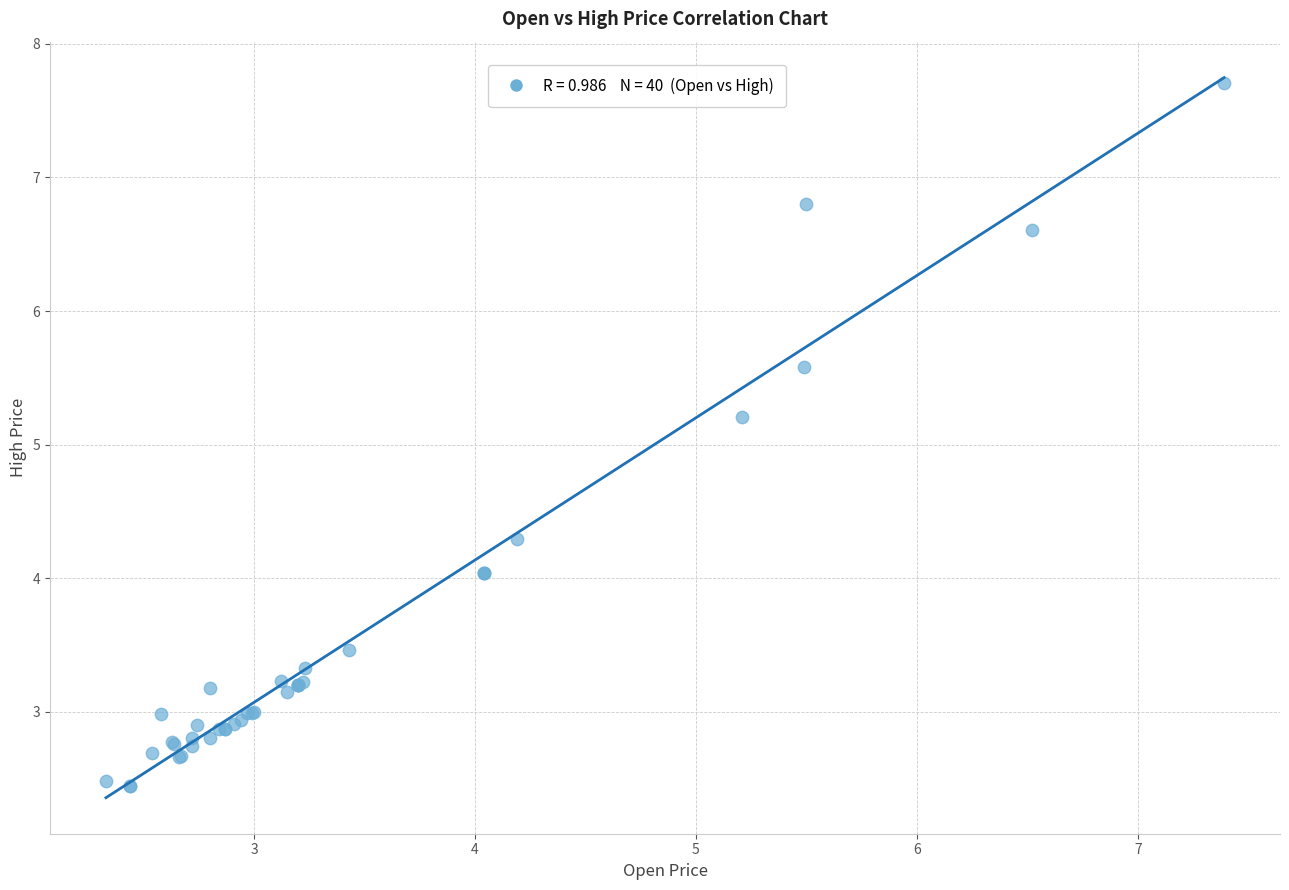

What Y value in the scatter plot is closest to 5?

5.2